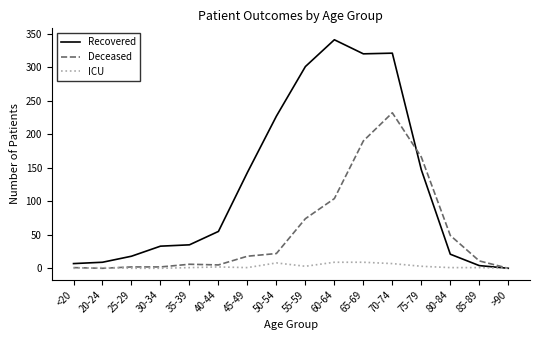

The value of Recovered at 75-79 is 92. True or false?

False